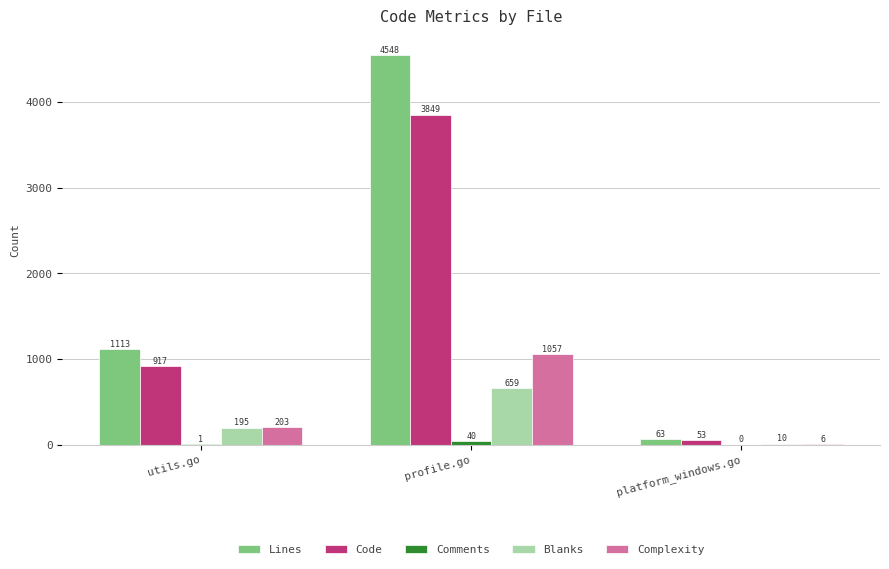

The value of Lines at profile.go is 2084. True or false?

False